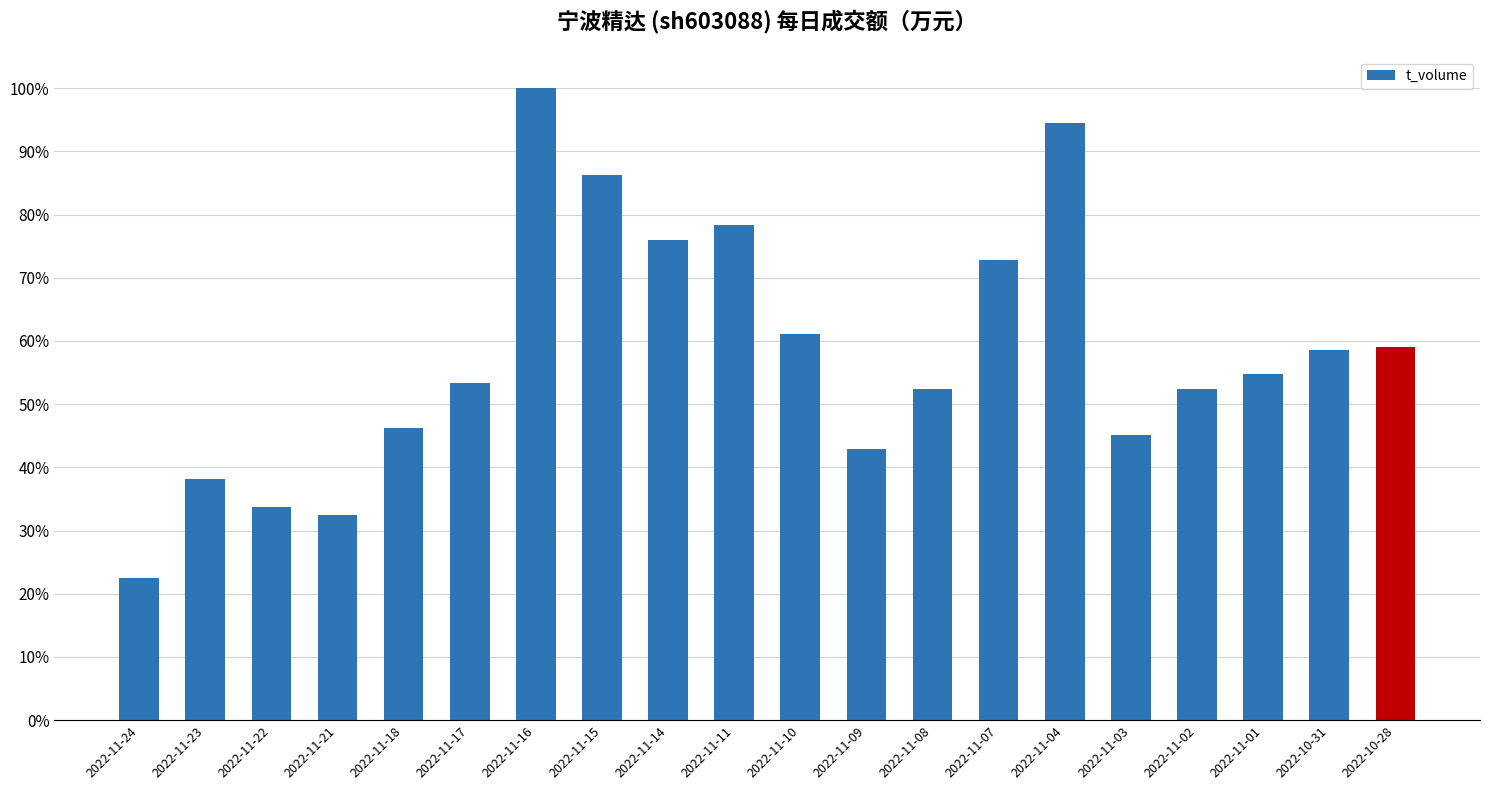

Does the chart contain any negative values?

No